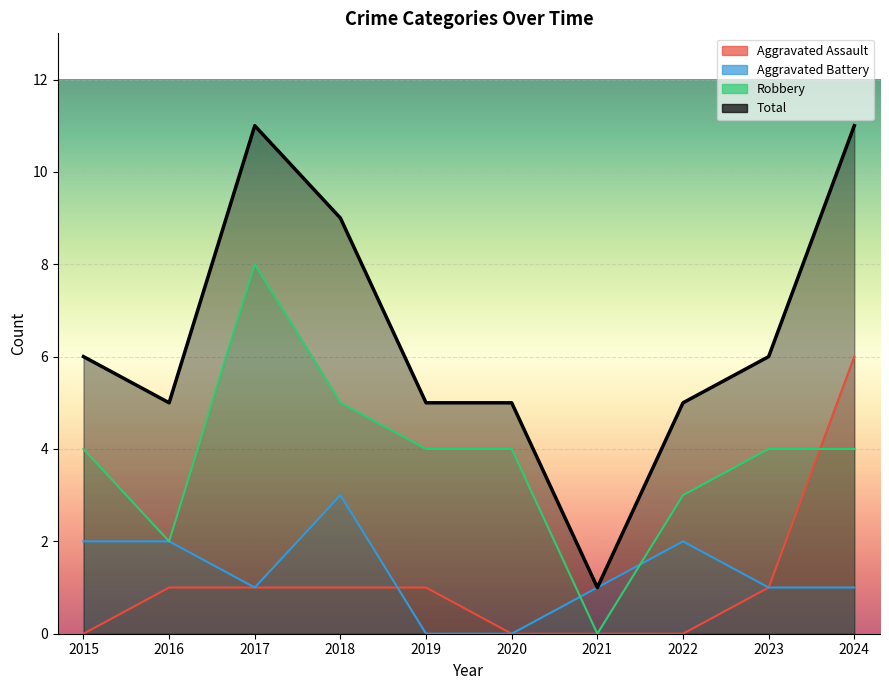

Between 2018 and 2022, which is larger?

2018